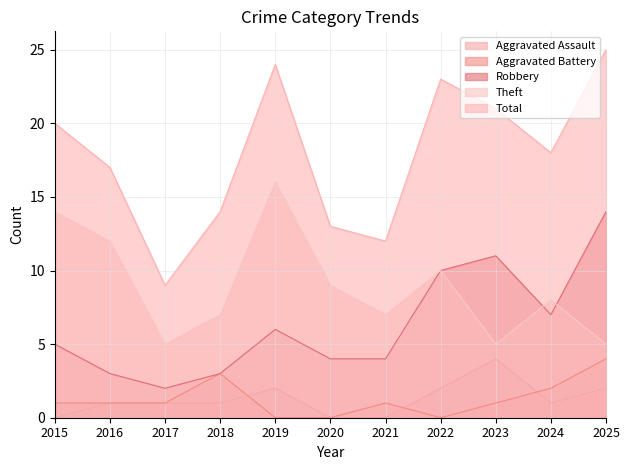

What is the sum of the Theft values at 2022 and 2019?

26